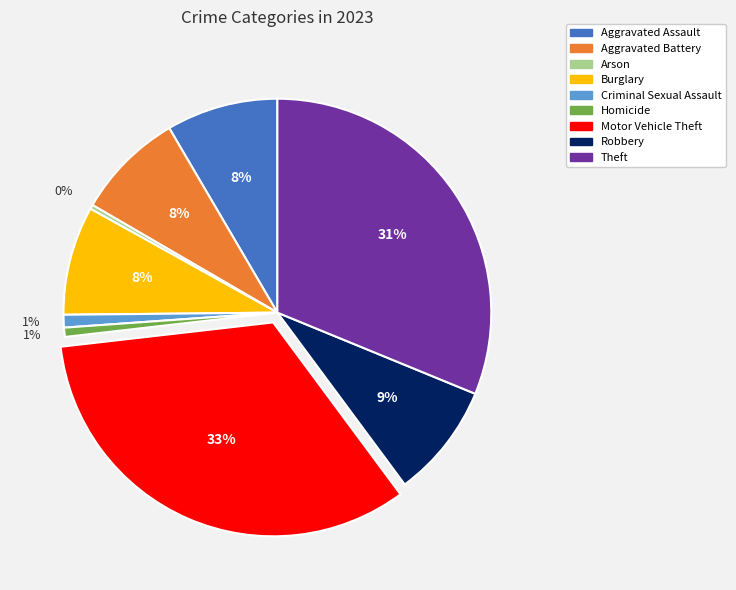

True or false: Robbery accounts for 21% of the total.

False